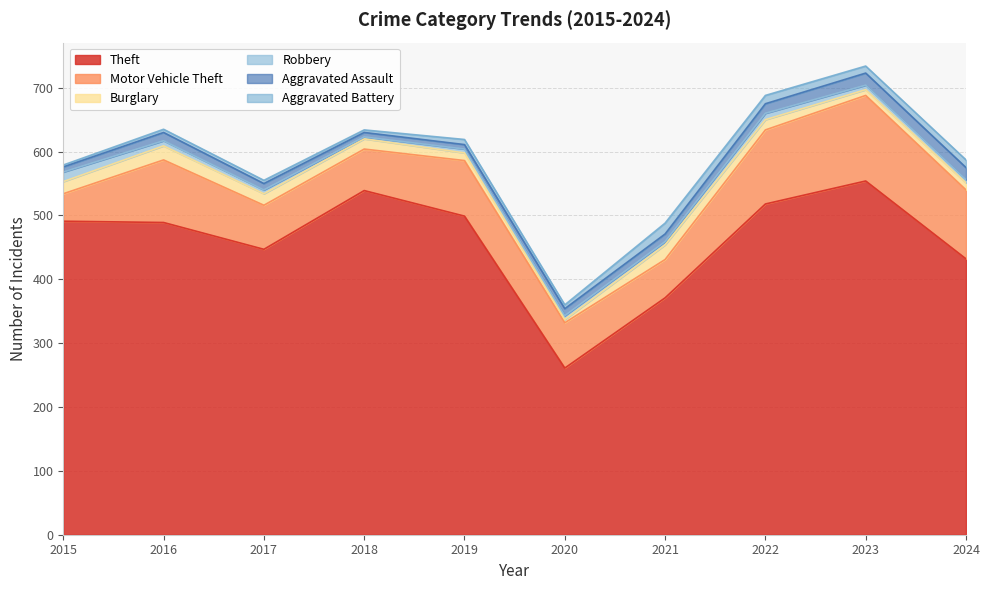

Which category has the highest value across all series?

2023